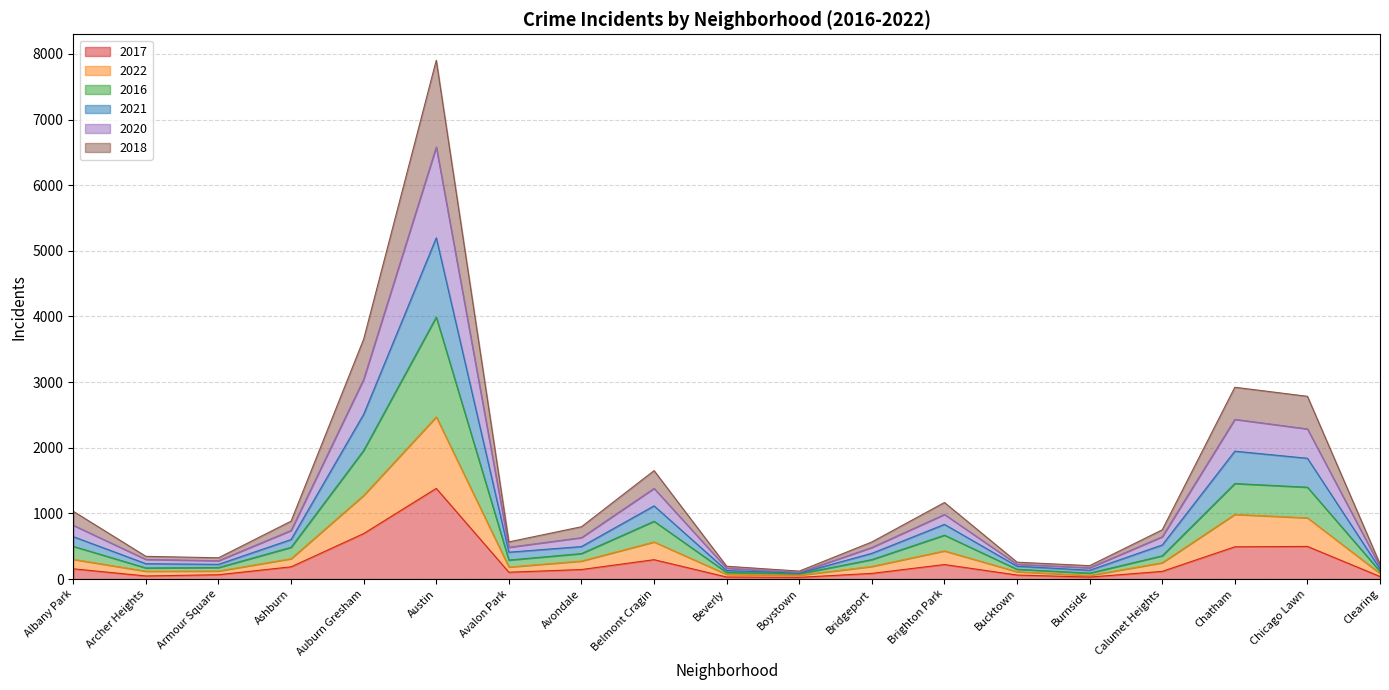

Rank the categories by 2020 value from lowest to highest.

Boystown, Beverly, Burnside, Clearing, Bucktown, Armour Square, Archer Heights, Bridgeport, Avalon Park, Calumet Heights, Avondale, Ashburn, Albany Park, Brighton Park, Belmont Cragin, Chicago Lawn, Chatham, Auburn Gresham, Austin